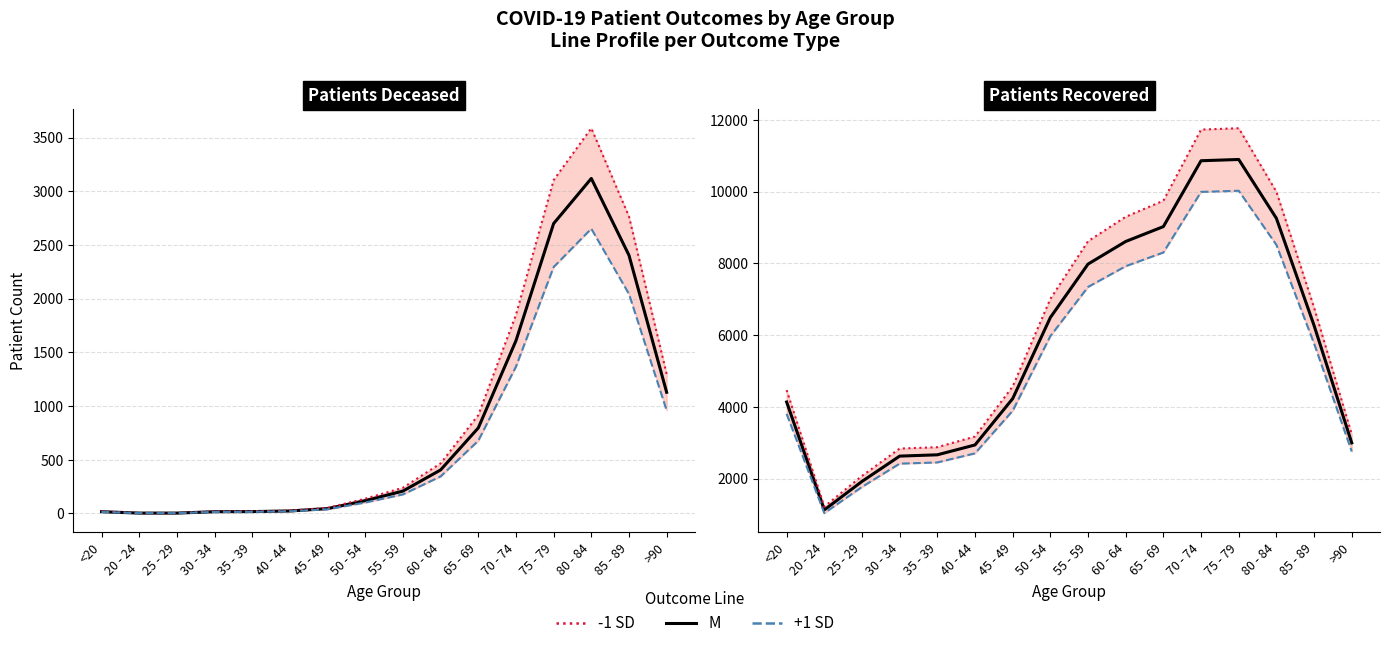

Where does the patients_deceased series first go above 208?

60 - 64